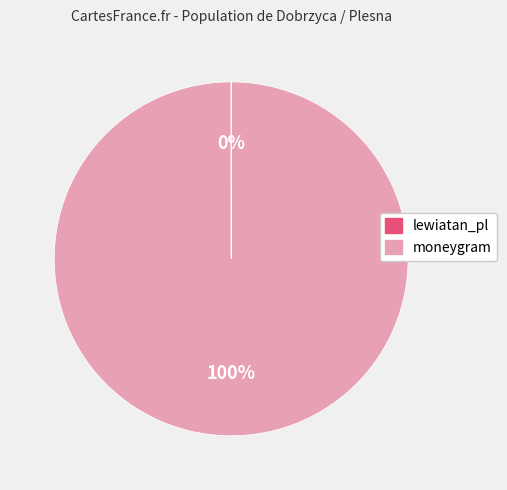

What percentage is the moneygram slice, to the nearest percent?

100%